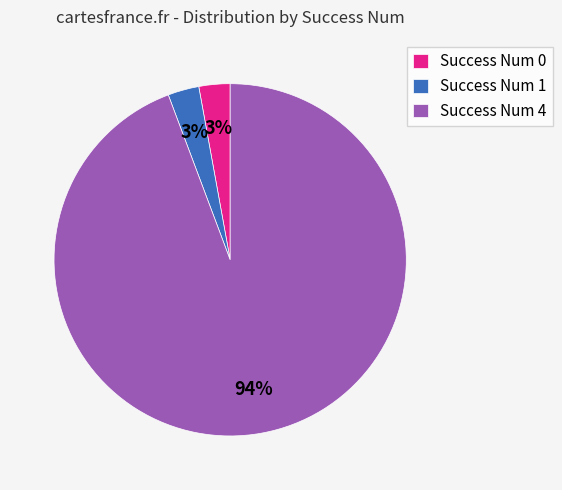

Between Success Num 1 and Success Num 4, which is larger?

Success Num 4